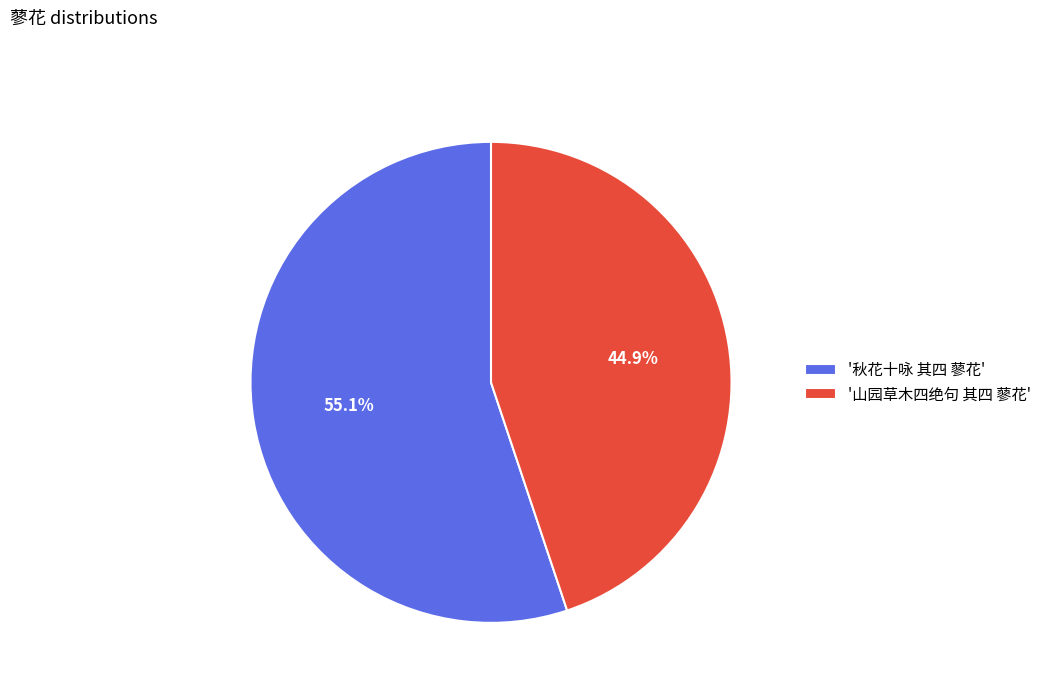

Does any single category account for the majority?

Yes